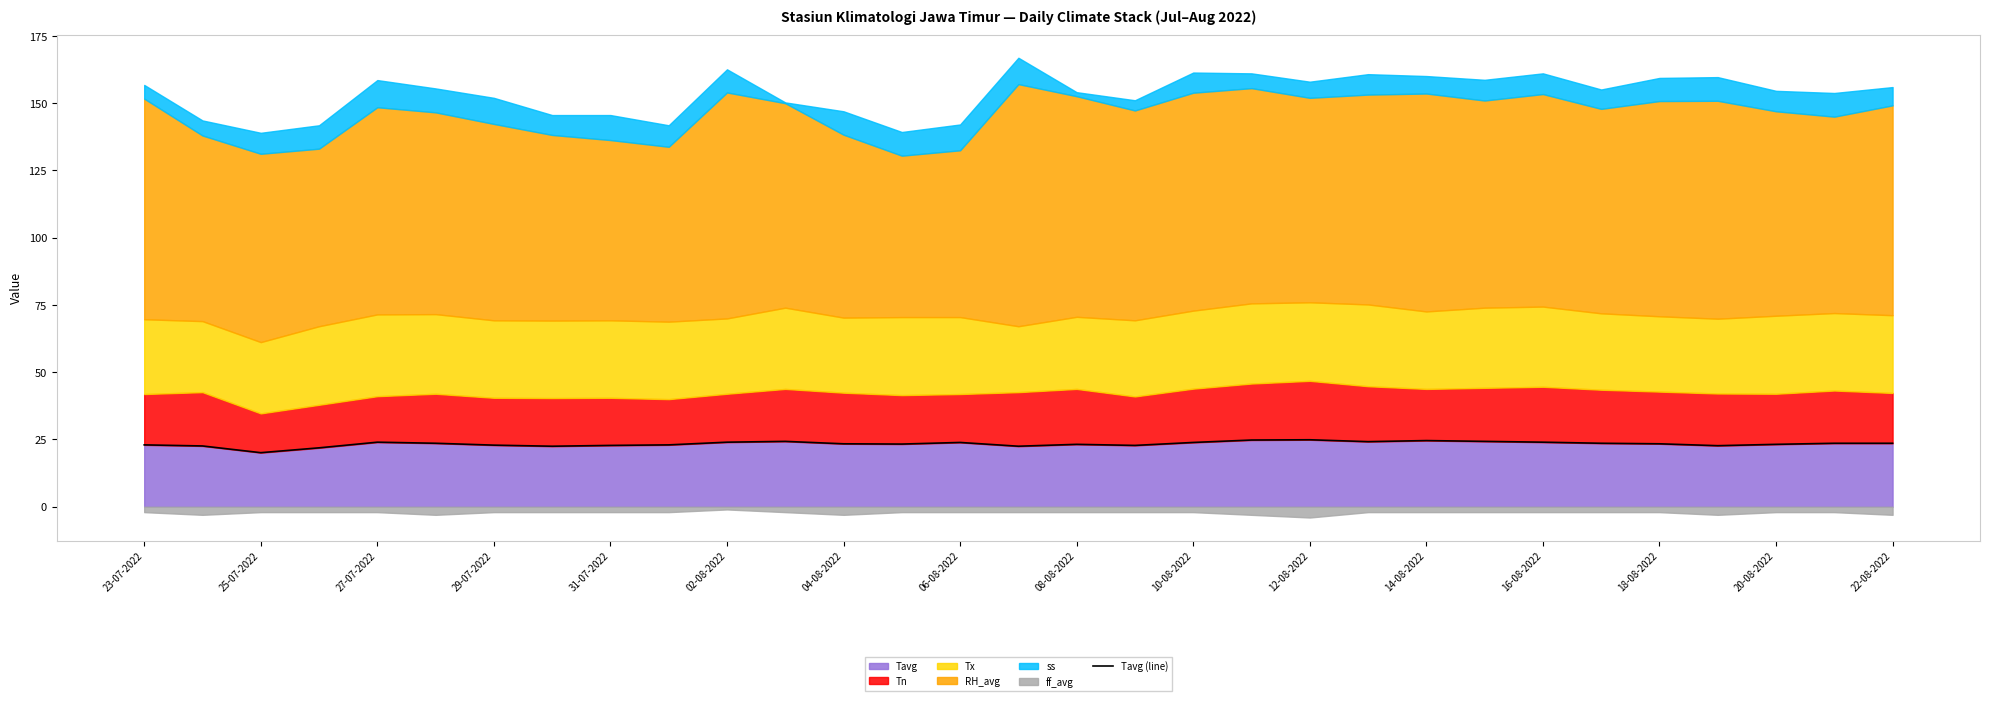

Is it true that Tavg equals 14.8 at 31-07-2022?

False